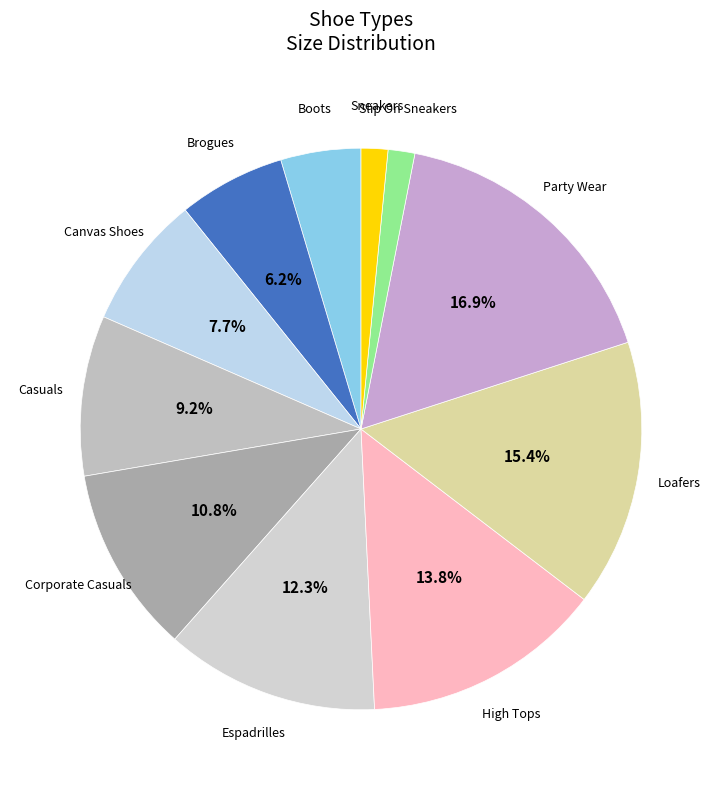

How many slices are in this pie chart?

11